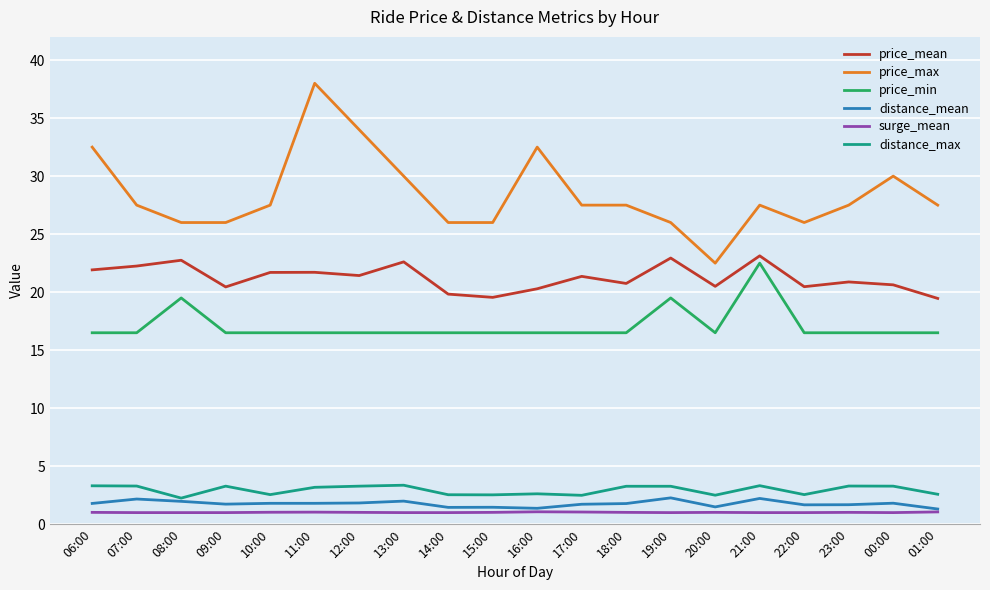

Is it true that distance_mean equals 2.3 at 19:00?

True